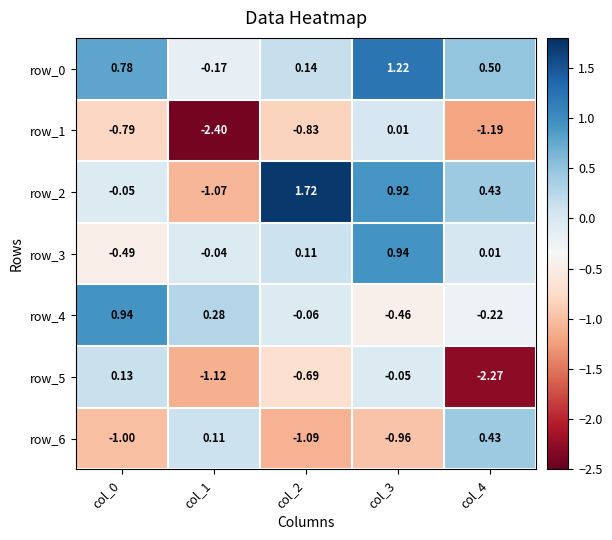

Is the value of row_0 at col_1 greater than the value of row_4 at col_2?

No